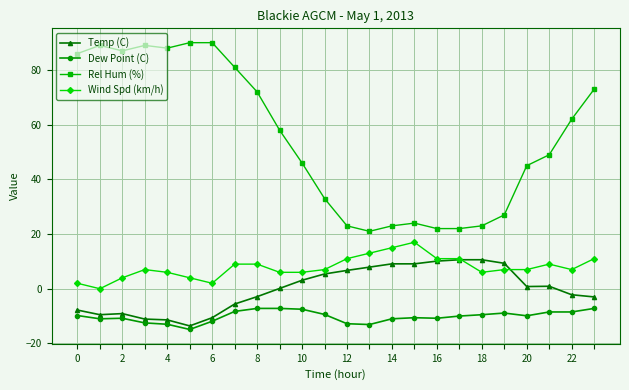

True or false: Wind Spd (km/h) and Rel Hum (%) intersect in this chart.

False